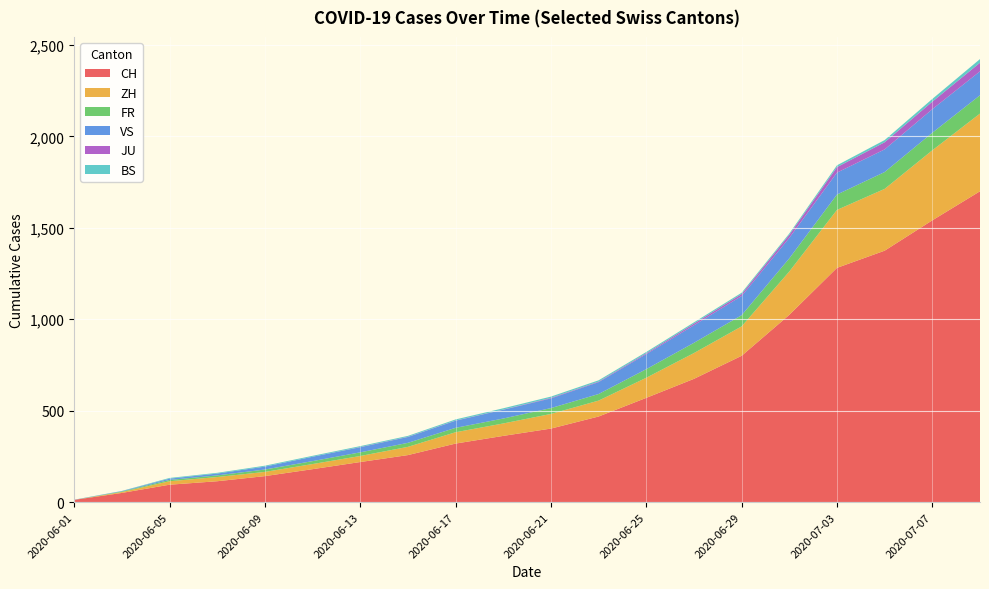

Reading left to right, list all the values displayed in this chart.

CH: 2020-06-01=12	2020-06-03=50	2020-06-05=95	2020-06-07=114	2020-06-09=142	2020-06-11=180	2020-06-13=219	2020-06-15=257	2020-06-17=320	2020-06-19=362	2020-06-21=402	2020-06-23=468	2020-06-25=570	2020-06-27=674	2020-06-29=800	2020-07-01=1024	2020-07-03=1281	2020-07-05=1375	2020-07-07=1541	2020-07-09=1700
ZH: 2020-06-01=0	2020-06-03=5	2020-06-05=19	2020-06-07=23	2020-06-09=23	2020-06-11=28	2020-06-13=33	2020-06-15=45	2020-06-17=62	2020-06-19=68	2020-06-21=80	2020-06-23=87	2020-06-25=110	2020-06-27=141	2020-06-29=161	2020-07-01=237	2020-07-03=317	2020-07-05=338	2020-07-07=383	2020-07-09=425
FR: 2020-06-01=0	2020-06-03=3	2020-06-05=7	2020-06-07=9	2020-06-09=13	2020-06-11=16	2020-06-13=20	2020-06-15=22	2020-06-17=24	2020-06-19=27	2020-06-21=32	2020-06-23=36	2020-06-25=47	2020-06-27=56	2020-06-29=61	2020-07-01=72	2020-07-03=84	2020-07-05=92	2020-07-07=96	2020-07-09=100
VS: 2020-06-01=1	2020-06-03=2	2020-06-05=7	2020-06-07=10	2020-06-09=16	2020-06-11=24	2020-06-13=28	2020-06-15=32	2020-06-17=39	2020-06-19=48	2020-06-21=53	2020-06-23=65	2020-06-25=82	2020-06-27=96	2020-06-29=105	2020-07-01=112	2020-07-03=120	2020-07-05=124	2020-07-07=129	2020-07-09=131
JU: 2020-06-01=0	2020-06-03=0	2020-06-05=0	2020-06-07=0	2020-06-09=0	2020-06-11=0	2020-06-13=1	2020-06-15=1	2020-06-17=1	2020-06-19=1	2020-06-21=3	2020-06-23=3	2020-06-25=5	2020-06-27=9	2020-06-29=11	2020-07-01=17	2020-07-03=30	2020-07-05=39	2020-07-07=41	2020-07-09=47
BS: 2020-06-01=0	2020-06-03=1	2020-06-05=4	2020-06-07=4	2020-06-09=5	2020-06-11=5	2020-06-13=5	2020-06-15=5	2020-06-17=6	2020-06-19=7	2020-06-21=7	2020-06-23=7	2020-06-25=7	2020-06-27=7	2020-06-29=7	2020-07-01=7	2020-07-03=10	2020-07-05=12	2020-07-07=15	2020-07-09=20